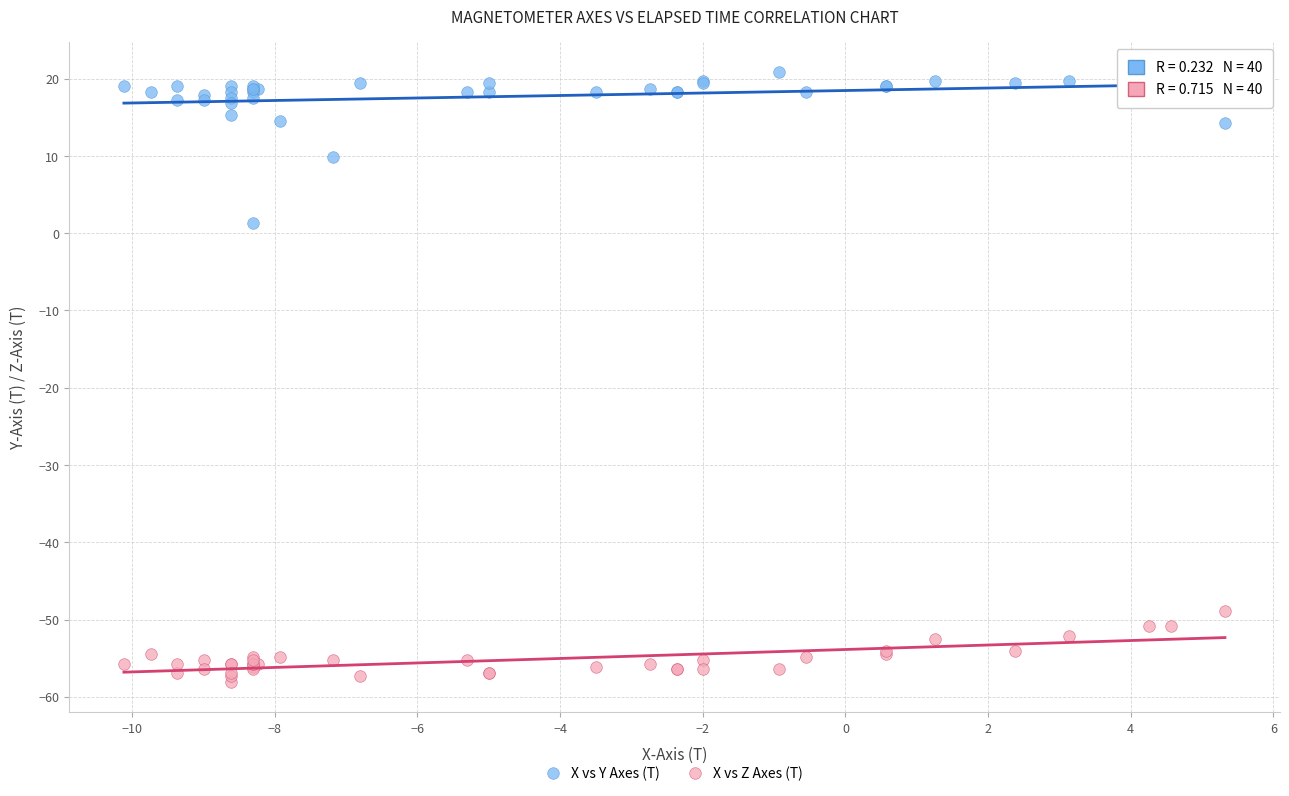

What are all the series names shown in the legend?

X vs Y Axes (T), X vs Z Axes (T)